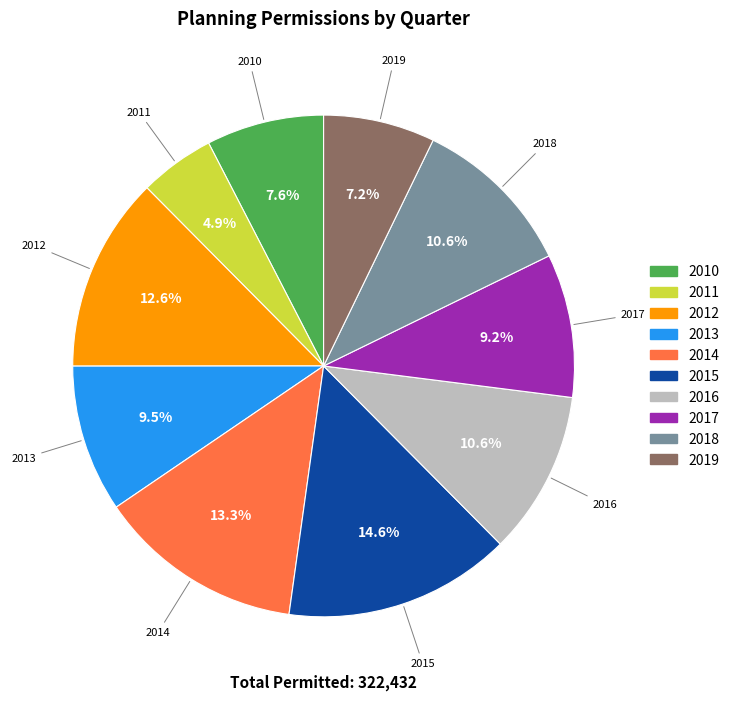

Does any single category account for the majority?

No